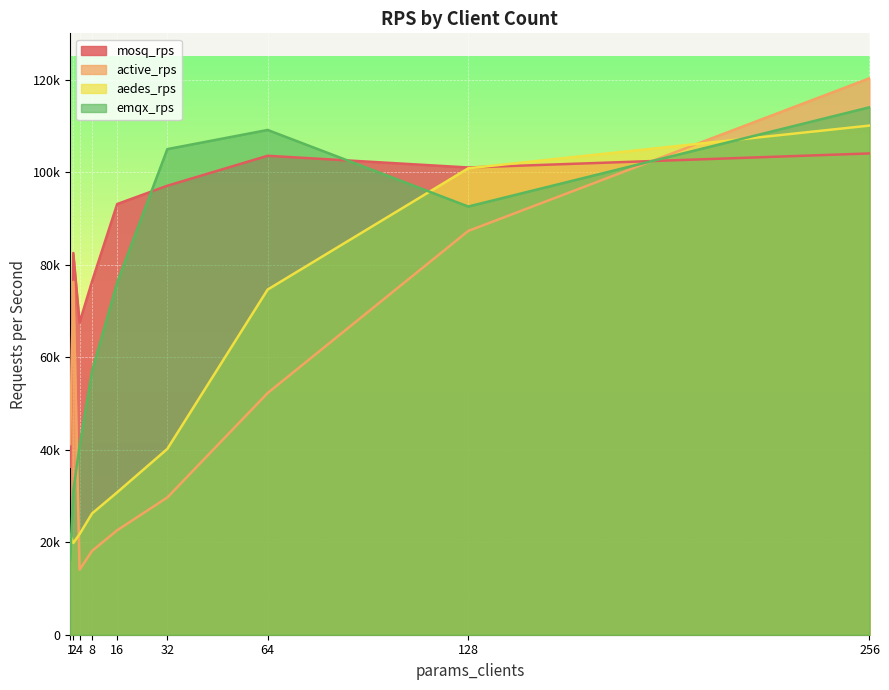

What is the value of the aedes_rps point at the 3rd from the left?

21747.5